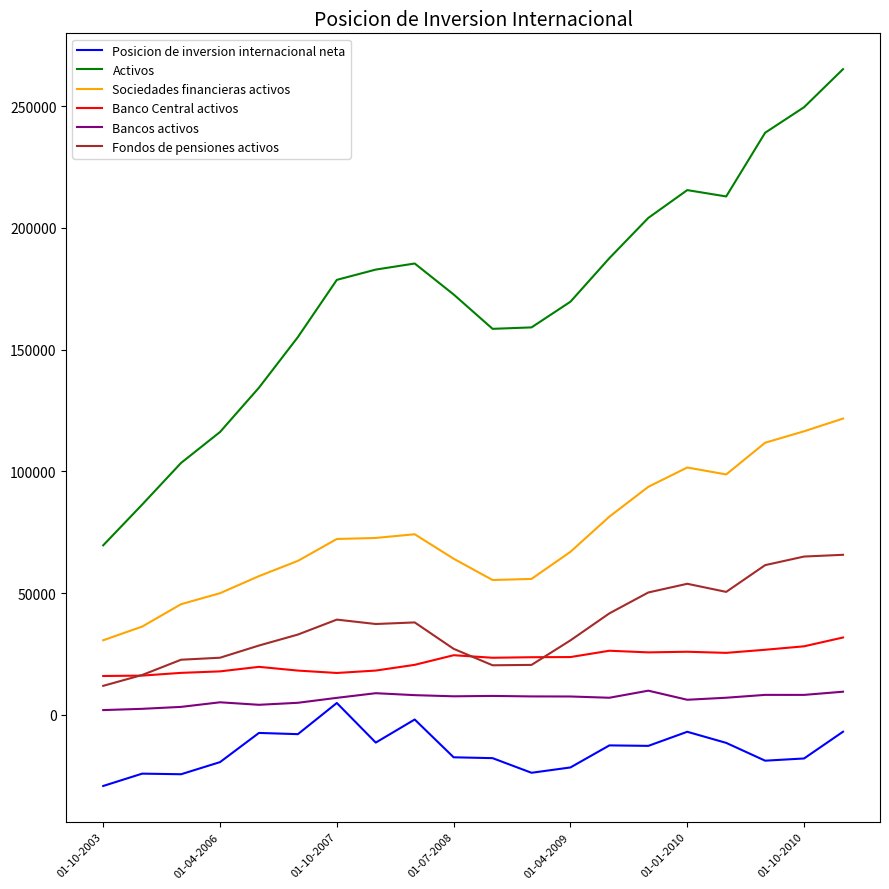

What is the average value of the Bancos activos series?

6586